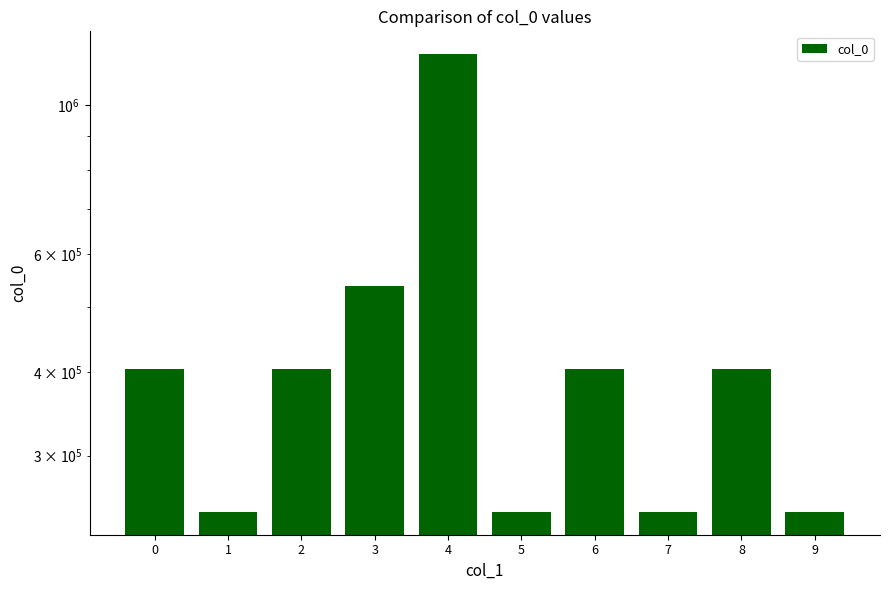

Rank the categories by value from highest to lowest.

4, 3, 0, 8, 6, 2, 1, 9, 5, 7